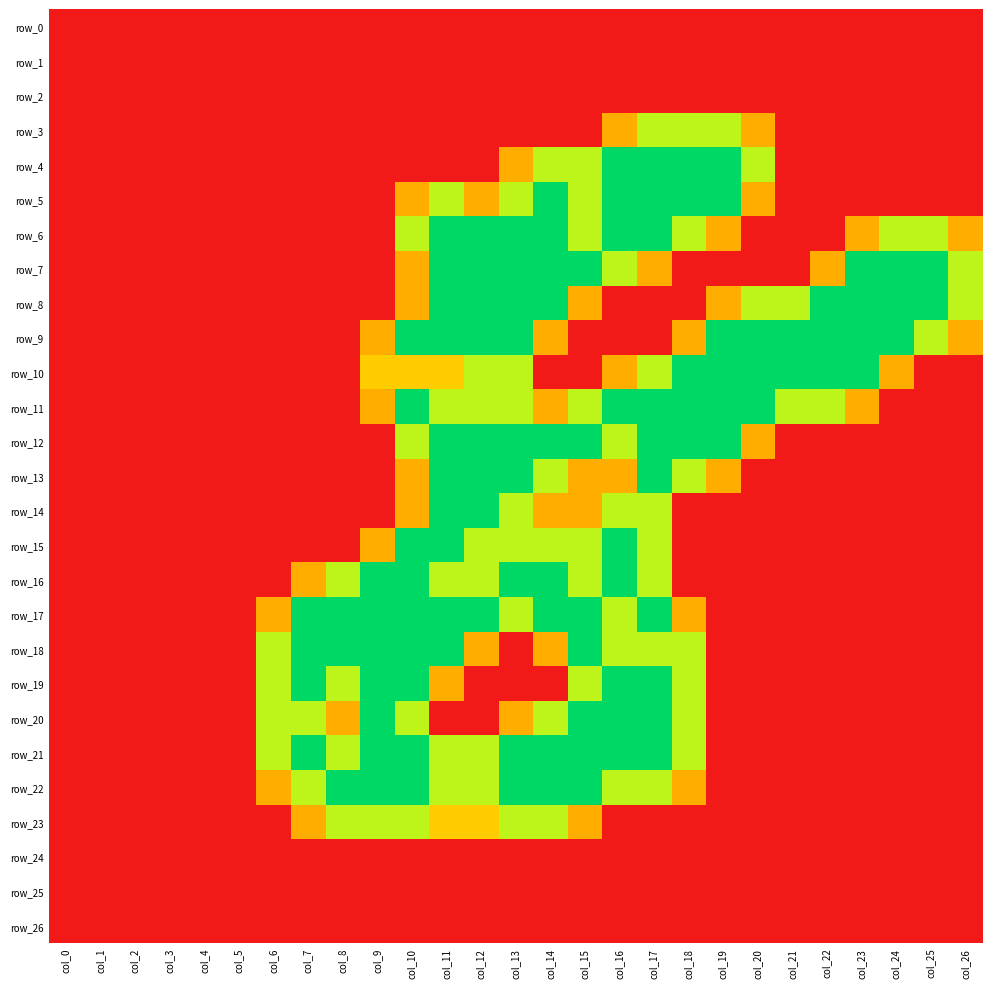

What is the sum of all row_18 values?

19.6